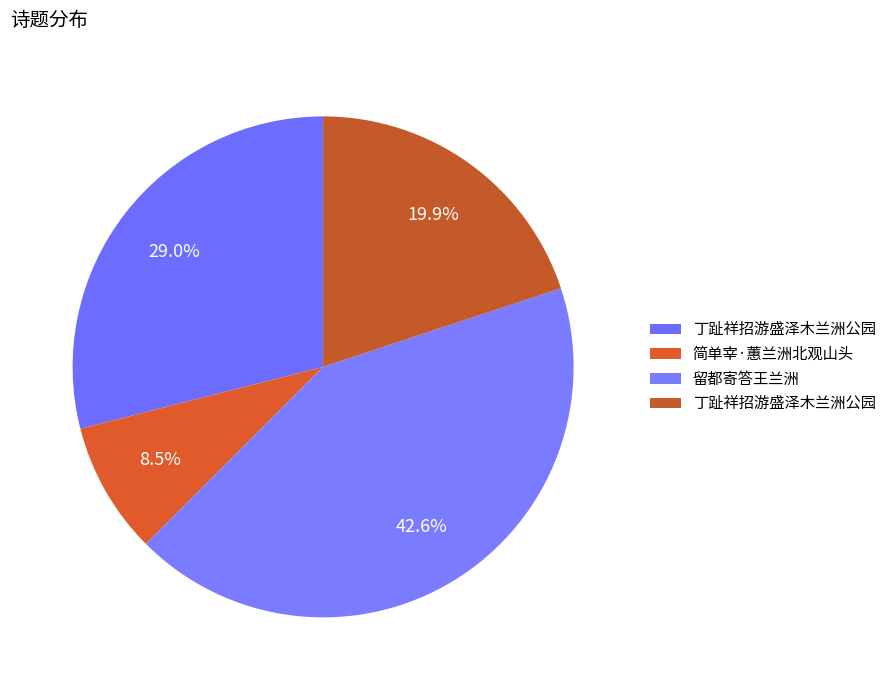

How many segments does this pie chart have?

4